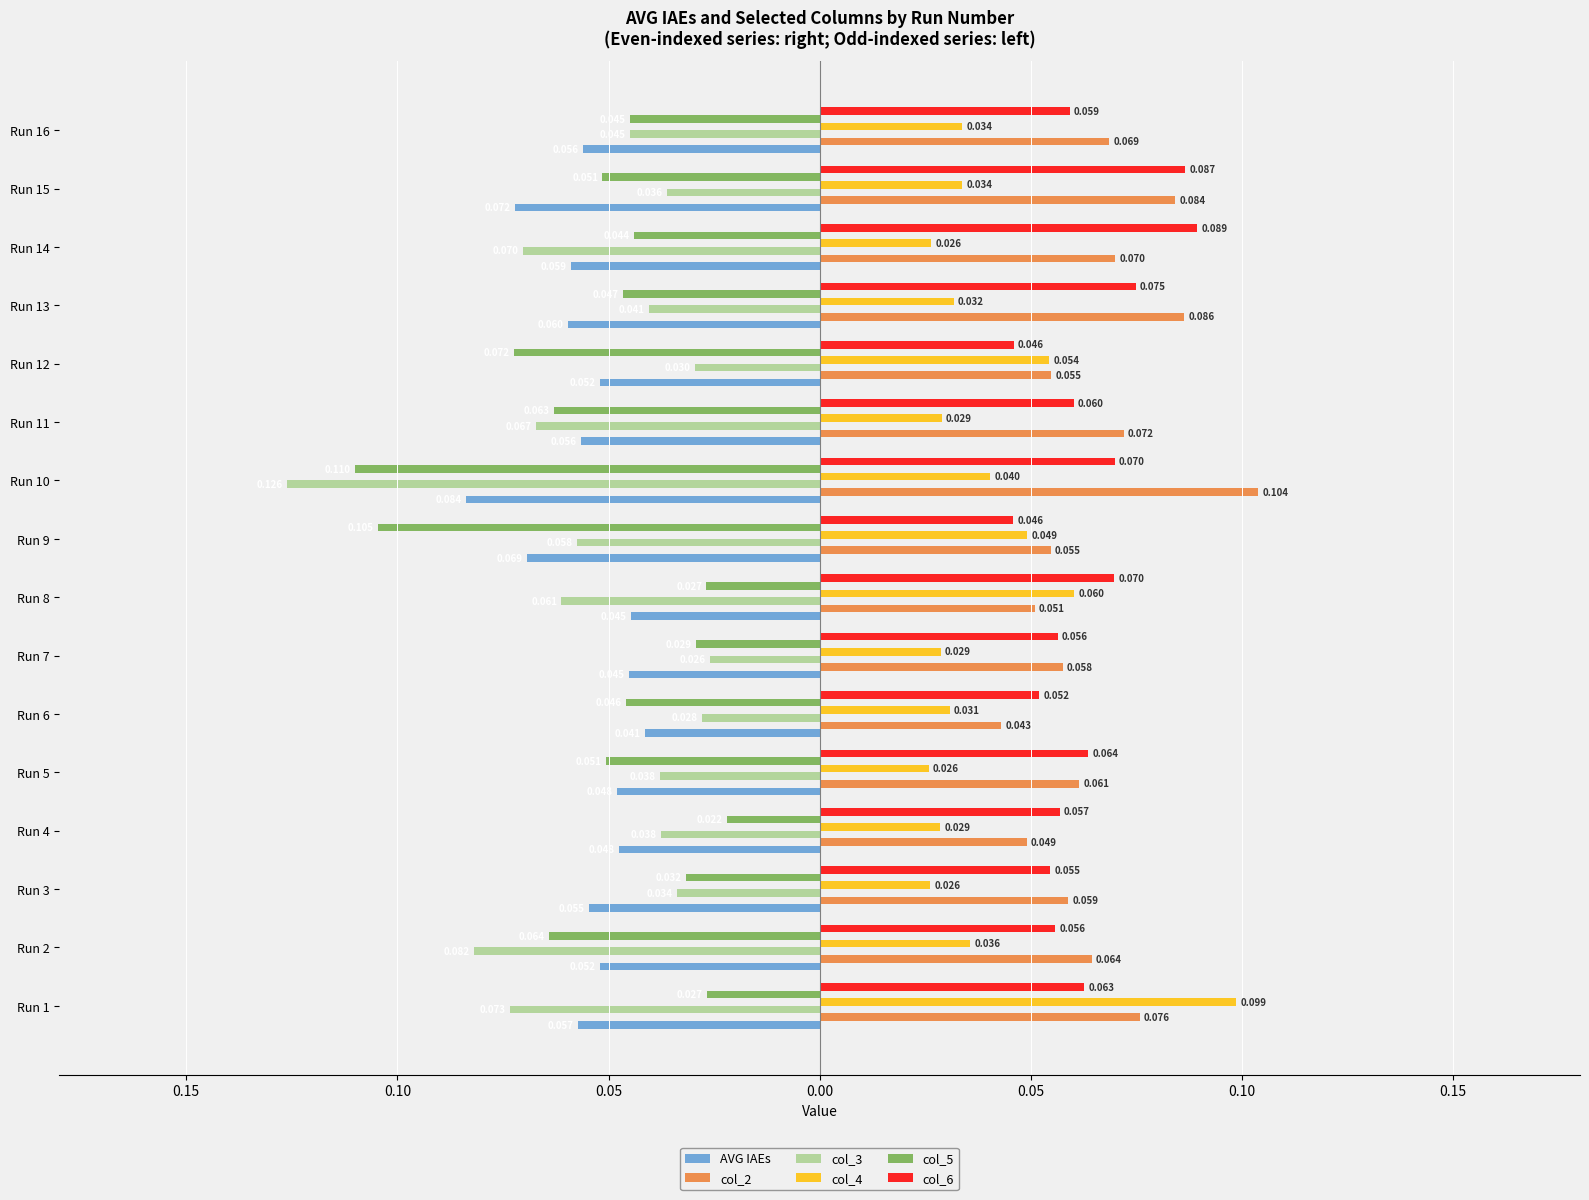

What is the value of the col_5 bar at the 8th from the left?

-0.1